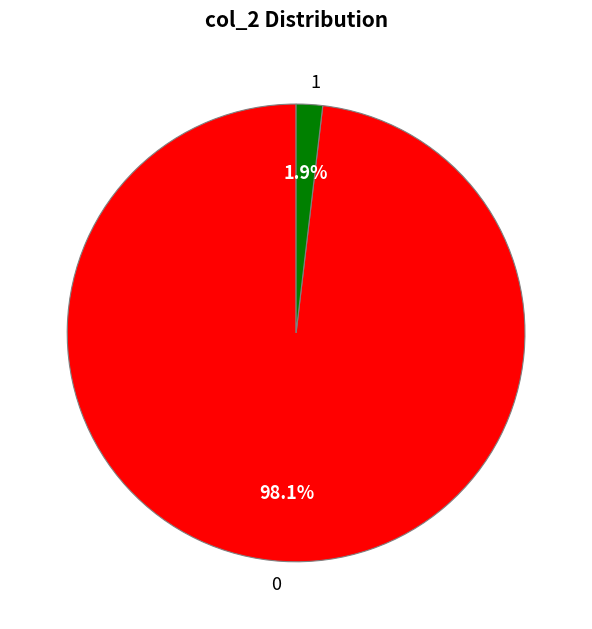

Rank the categories by value from lowest to highest.

1, 0